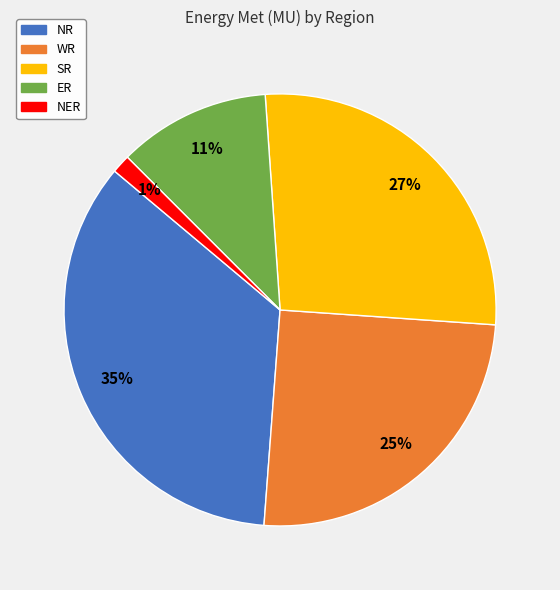

Rank the categories by value from highest to lowest.

NR, SR, WR, ER, NER